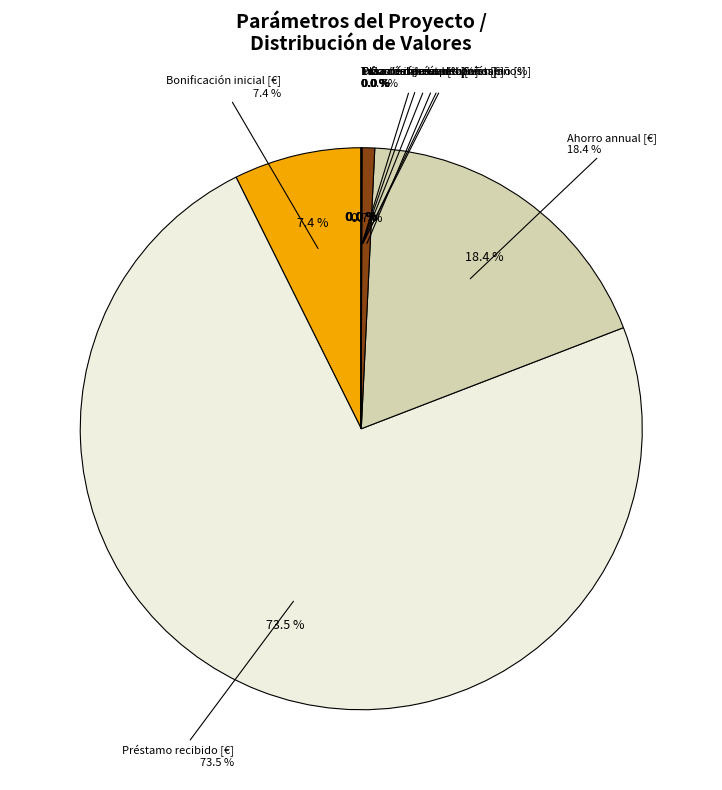

How many slices are in this pie chart?

9